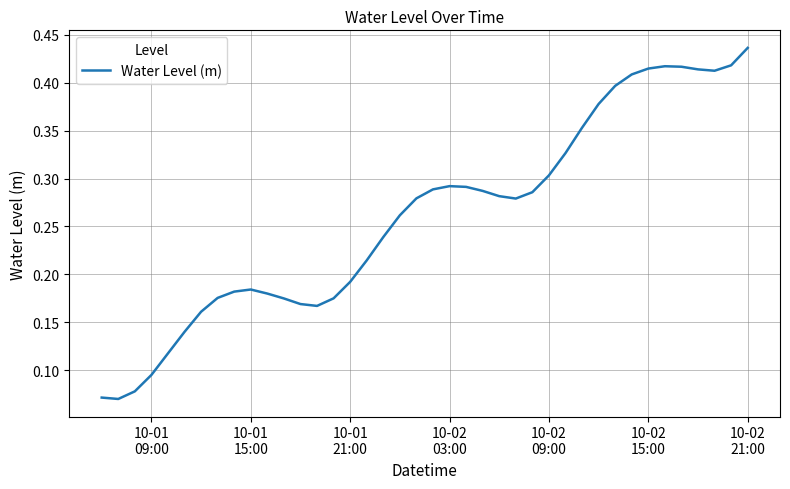

How many distinct data groups are displayed?

1